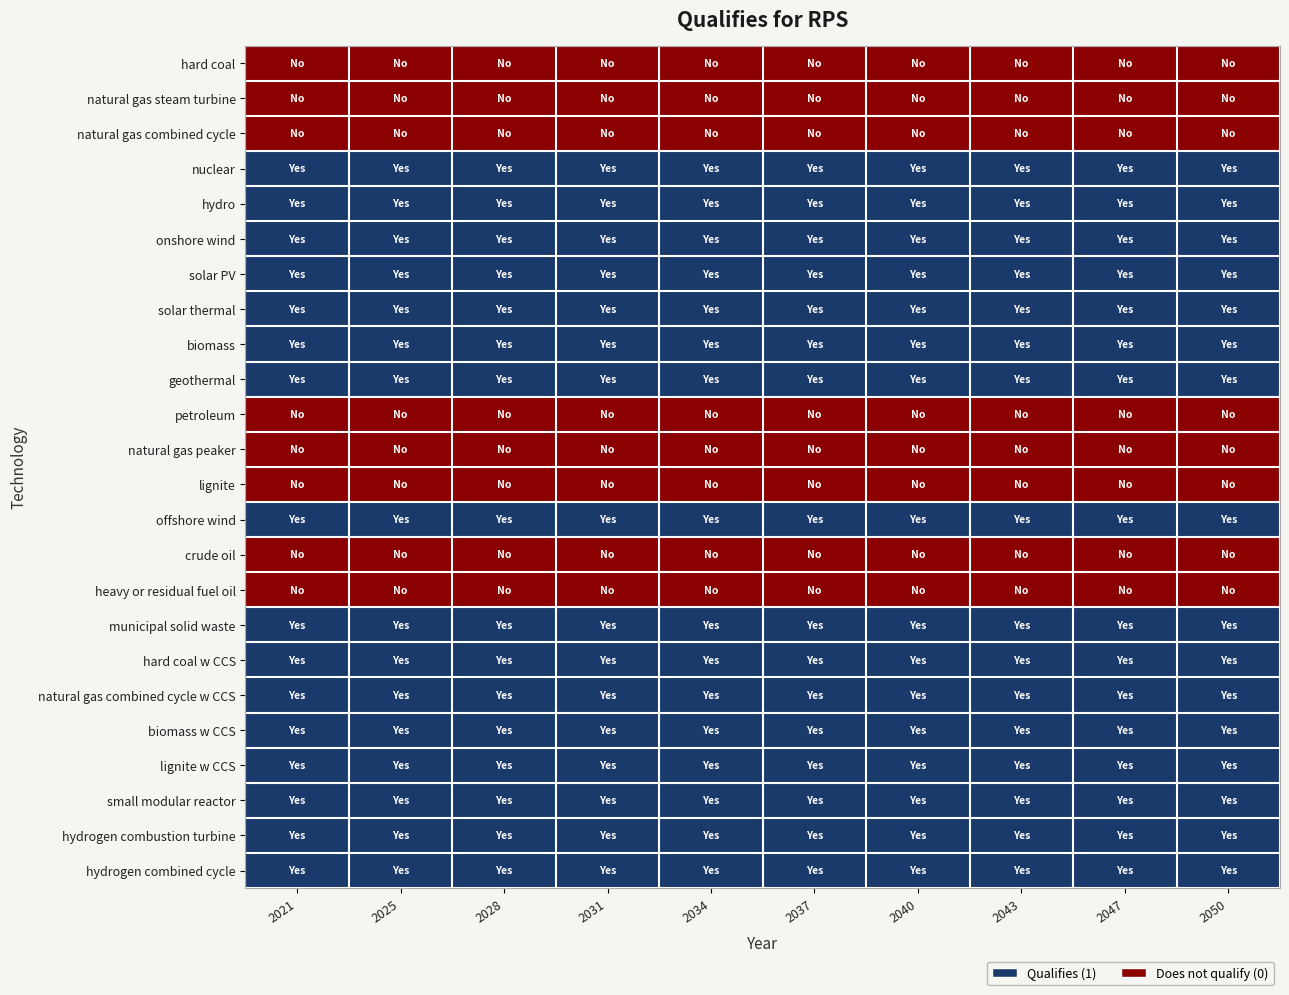

Count the number of data series in this chart.

24